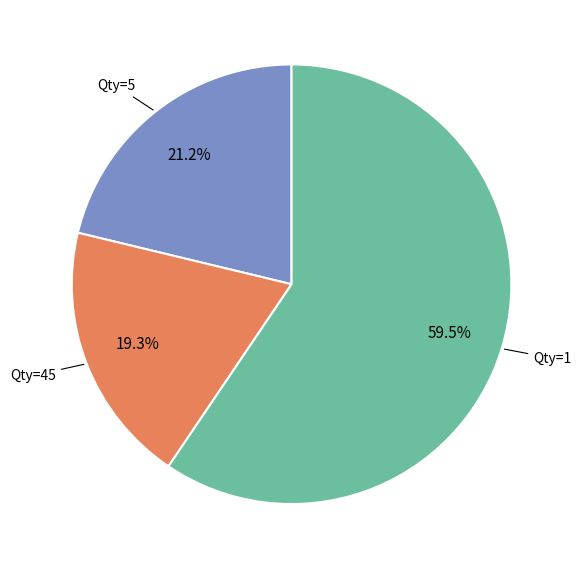

Is there any slice that represents more than half of the pie?

Yes